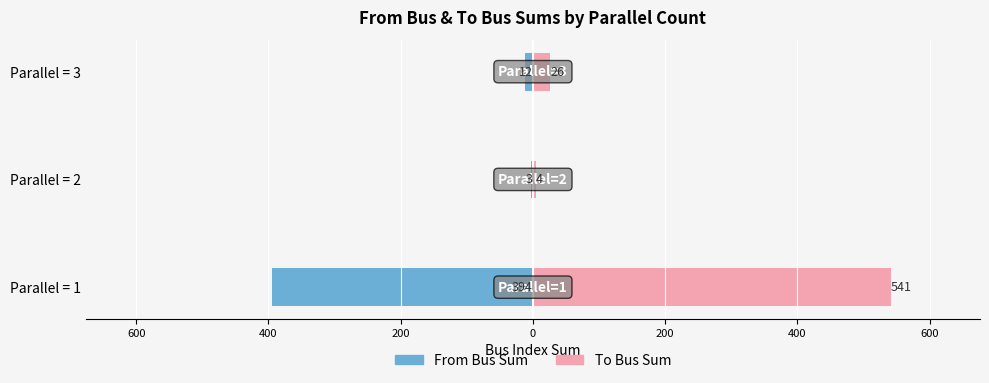

Between Parallel = 1 and Parallel = 2, which series saw the biggest shift?

To Bus Sum